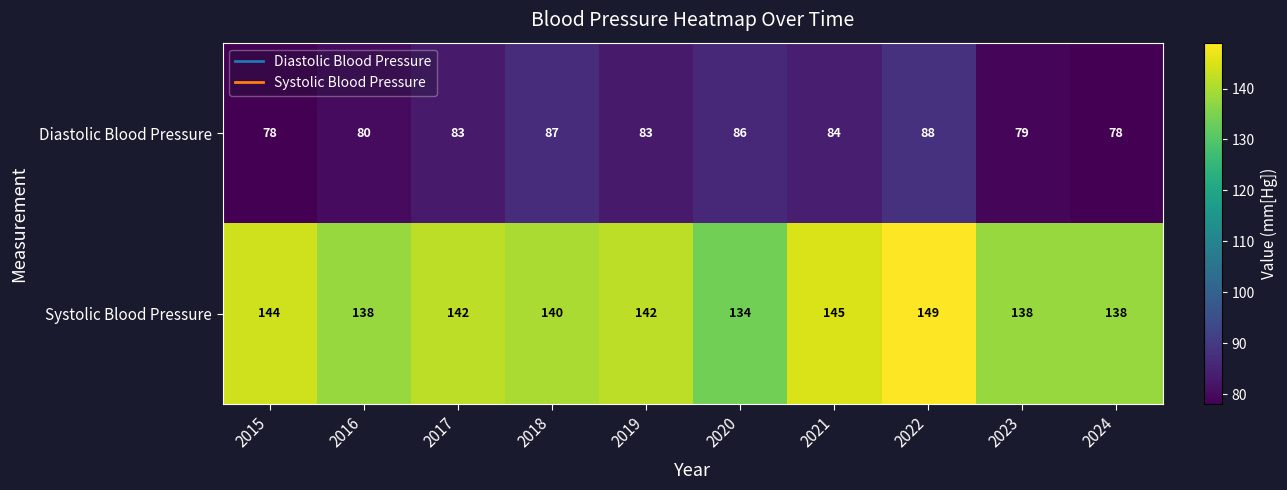

What is the difference between the Diastolic Blood Pressure values at 2021 and 2023?

5